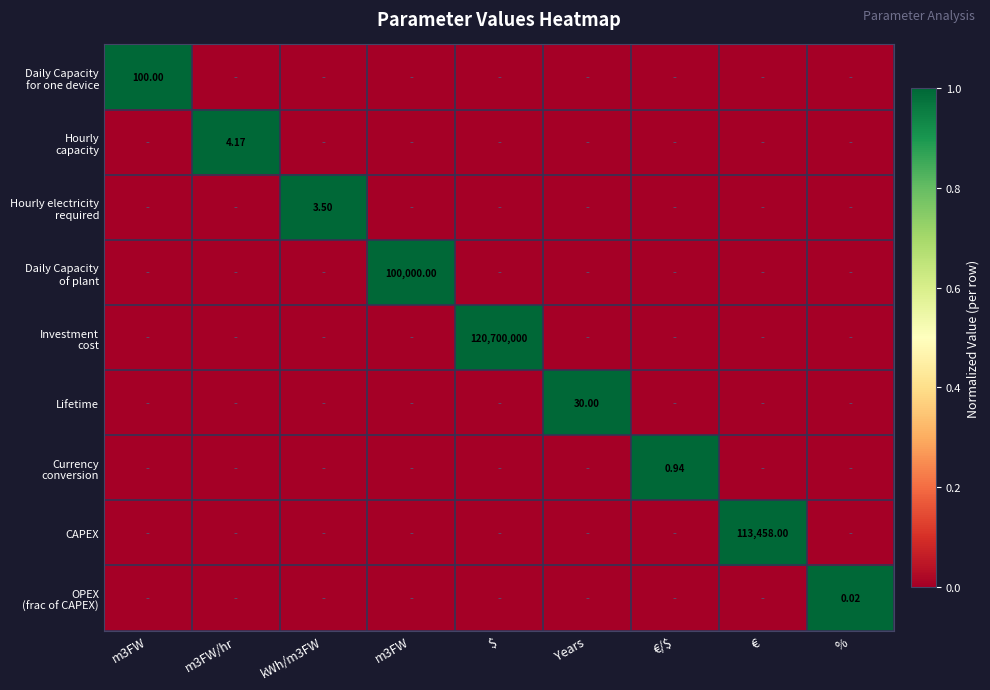

What is the total value across all series at €/$?

1